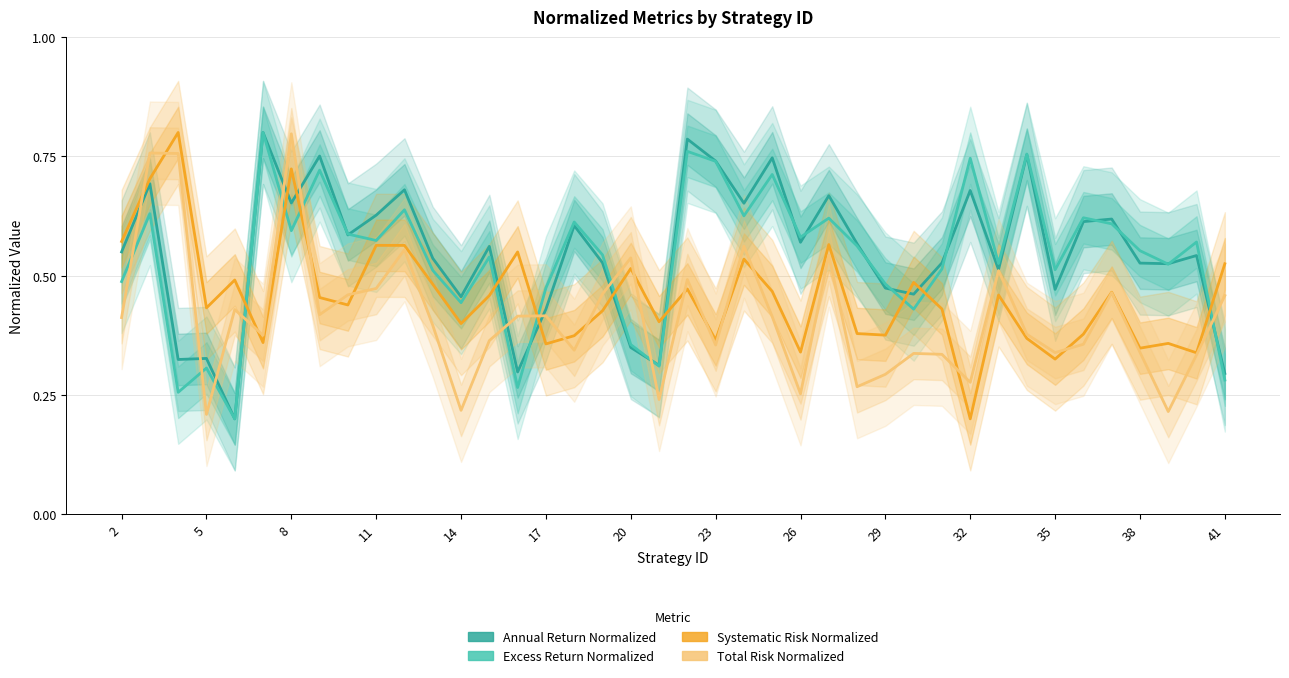

How many interior local valleys does the Excess Return Normalized series have?

13